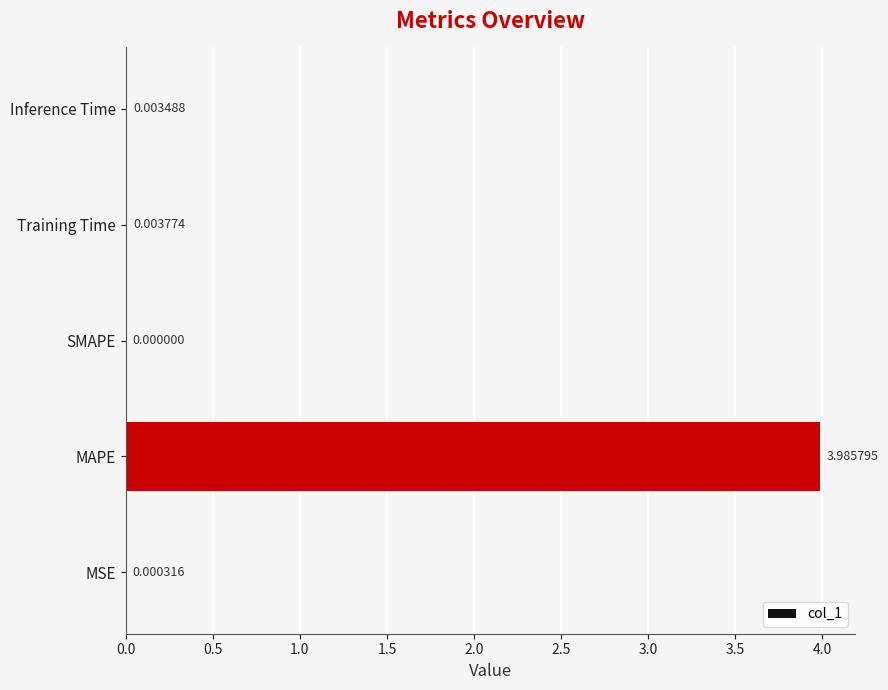

What is the maximum value shown in the chart?

4.0